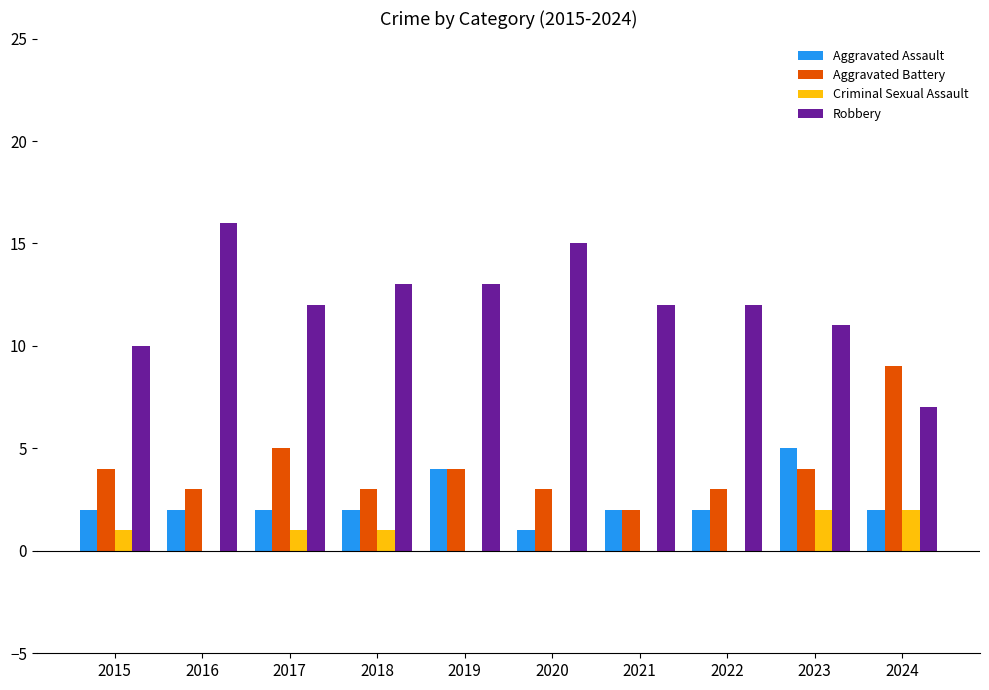

Are the bars horizontal?

No